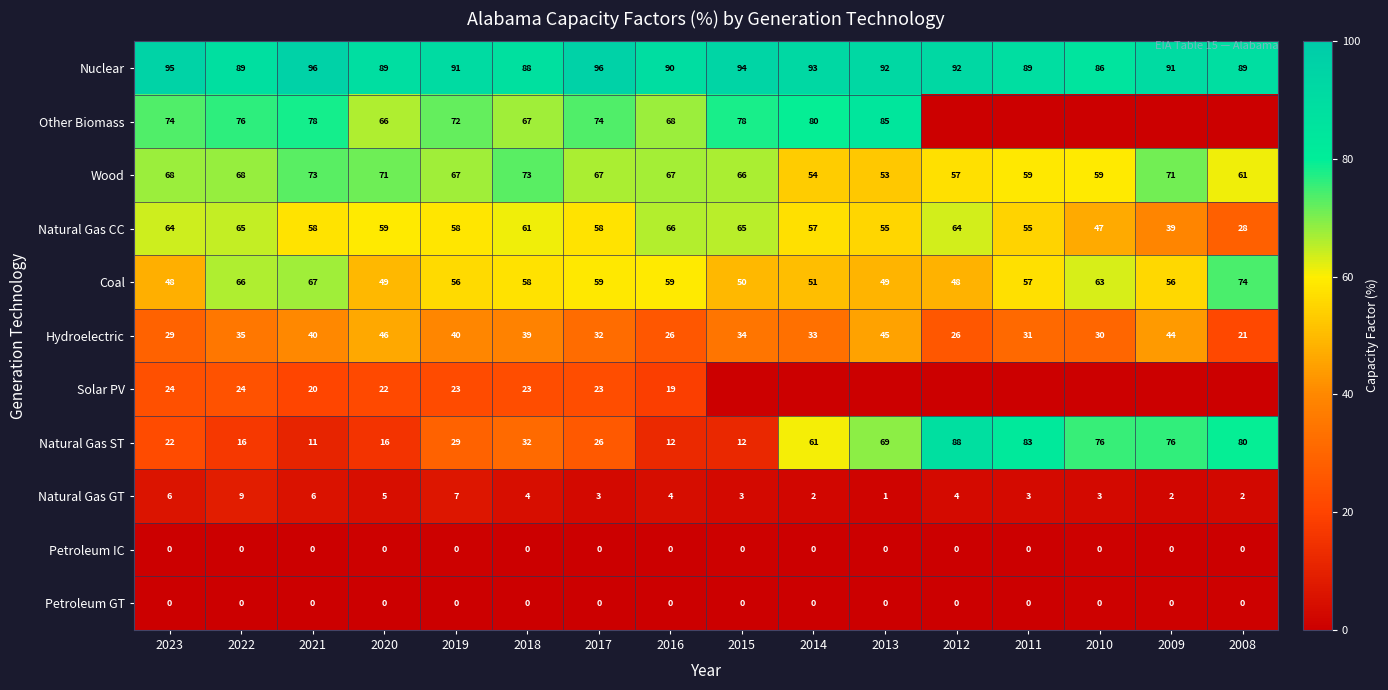

Which series changed the most between 2019 and 2017?

Hydroelectric